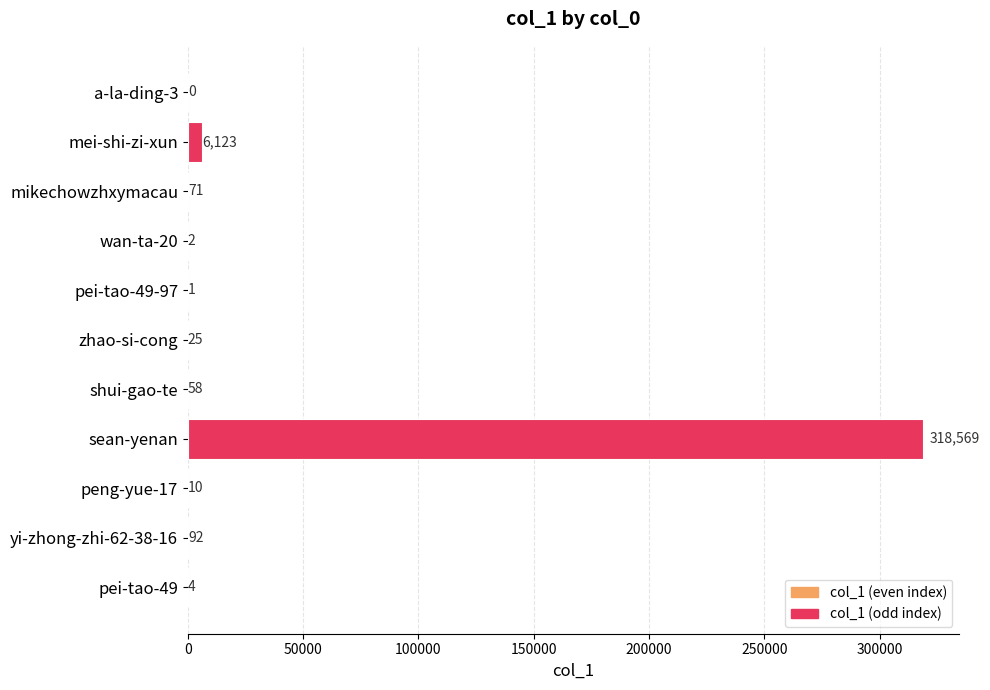

How many distinct data groups are displayed?

1